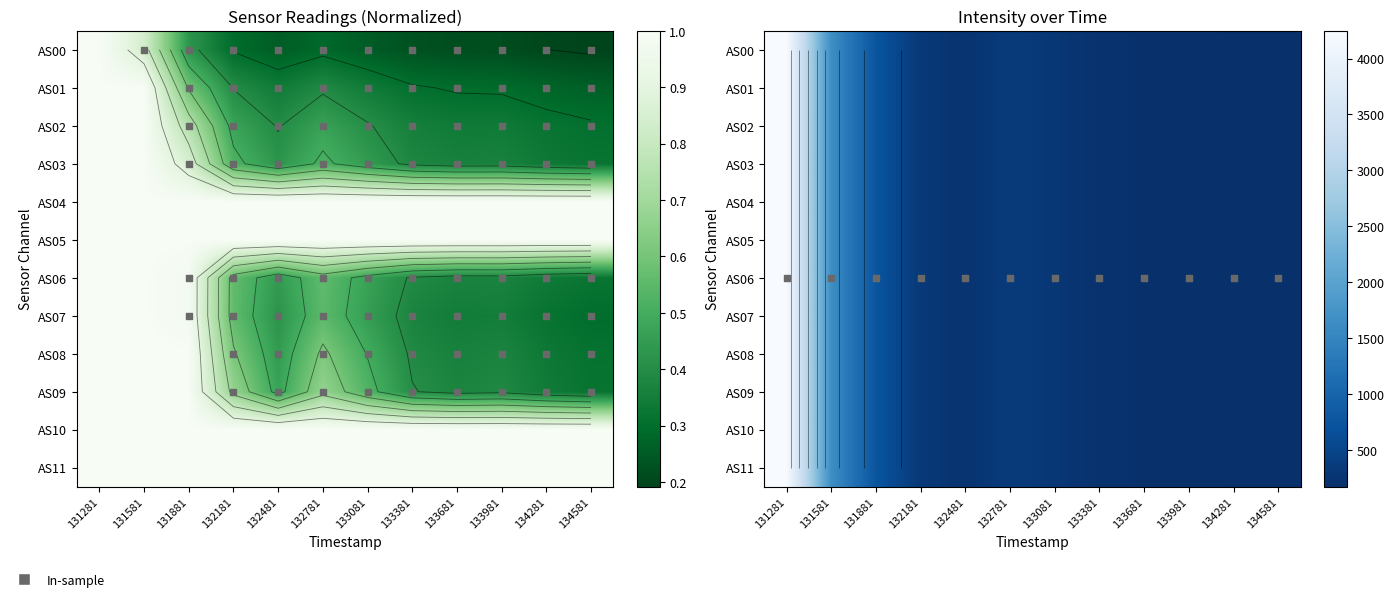

Which label corresponds to the largest value in the chart?

131281